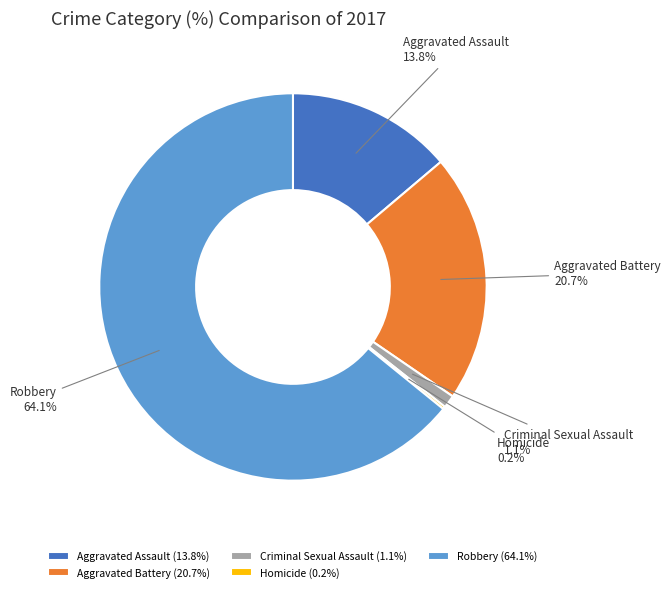

Is there any slice that represents more than half of the pie?

Yes